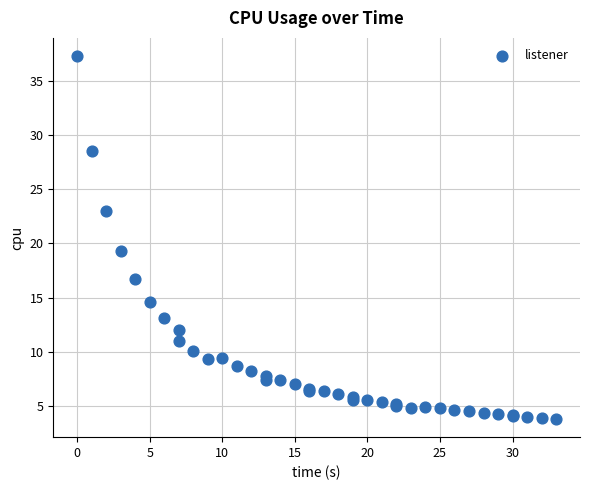

What Y value in the scatter plot is closest to 20?

19.3